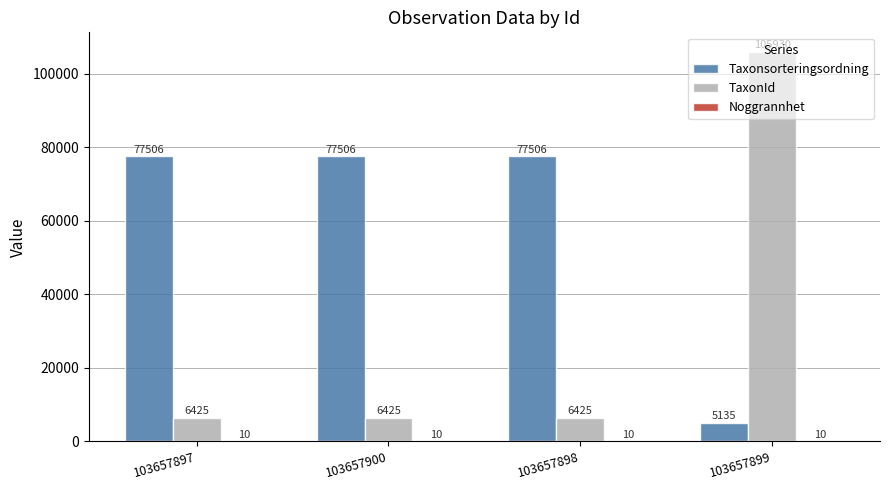

Which series changed the most between 103657897 and 103657899?

TaxonId